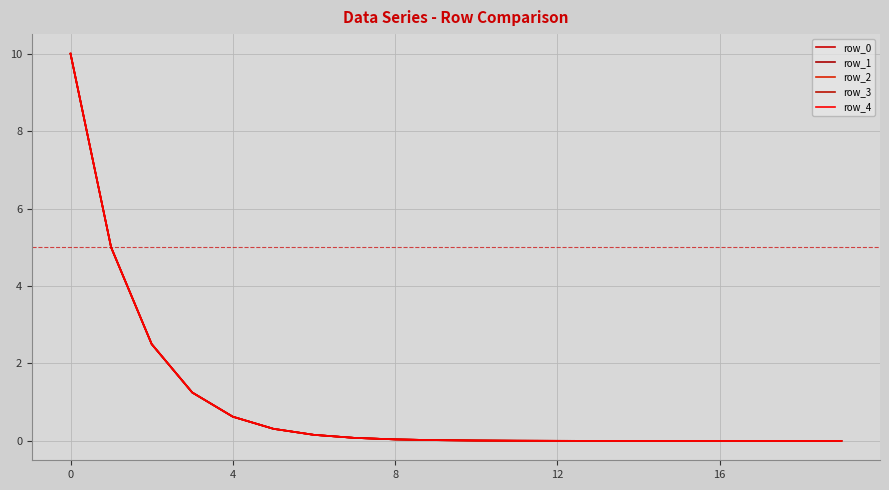

At how many categories does at least one series exceed 1?

4